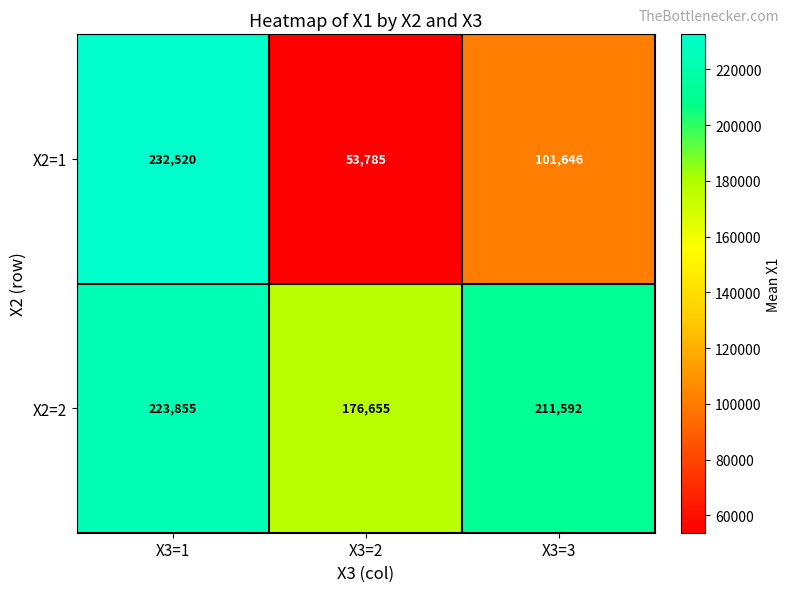

Rank the series at X3=3 from lowest to highest value.

X2=1, X2=2